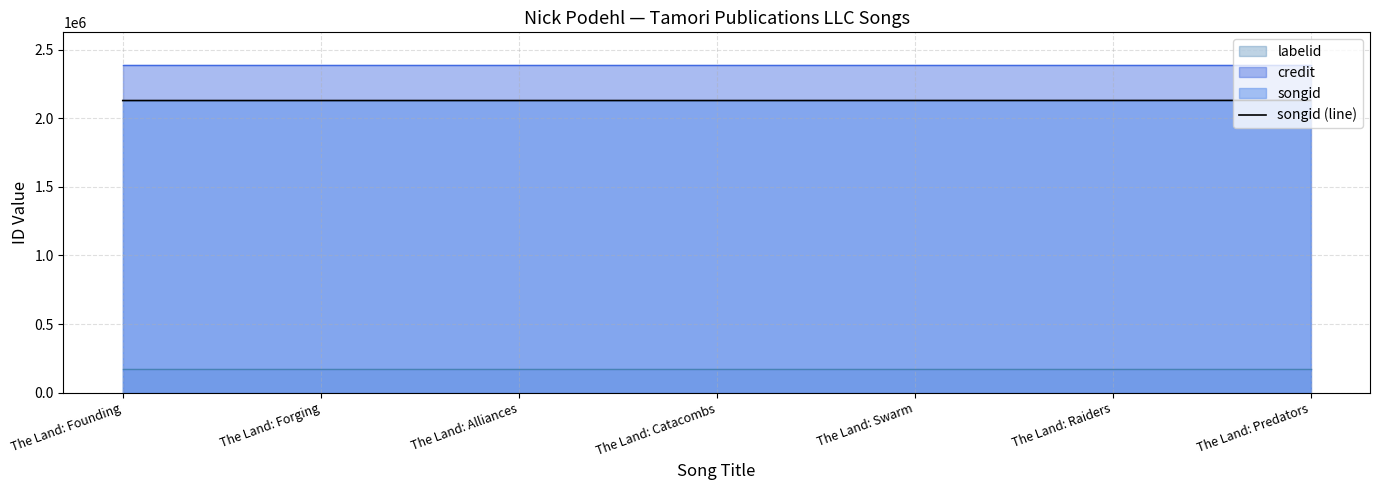

What is the change in value from The Land: Raiders to The Land: Predators?

+587